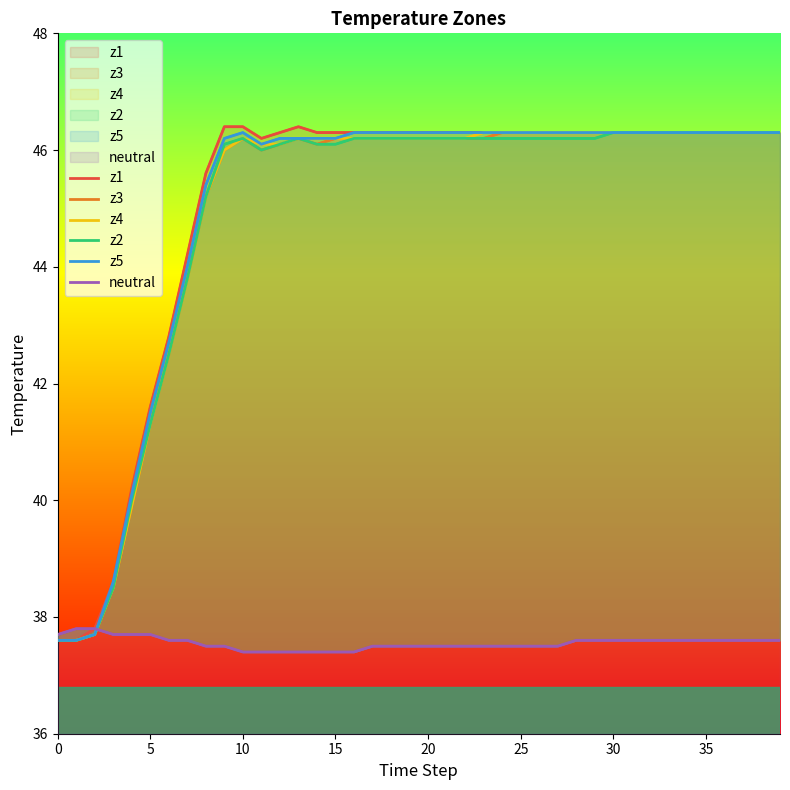

What is the sum of the z2 values at 10 and 20?

92.4